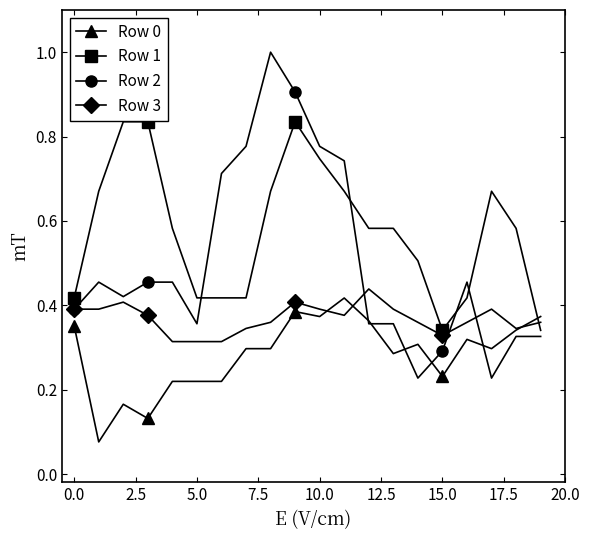

How many data points does each series have?

20